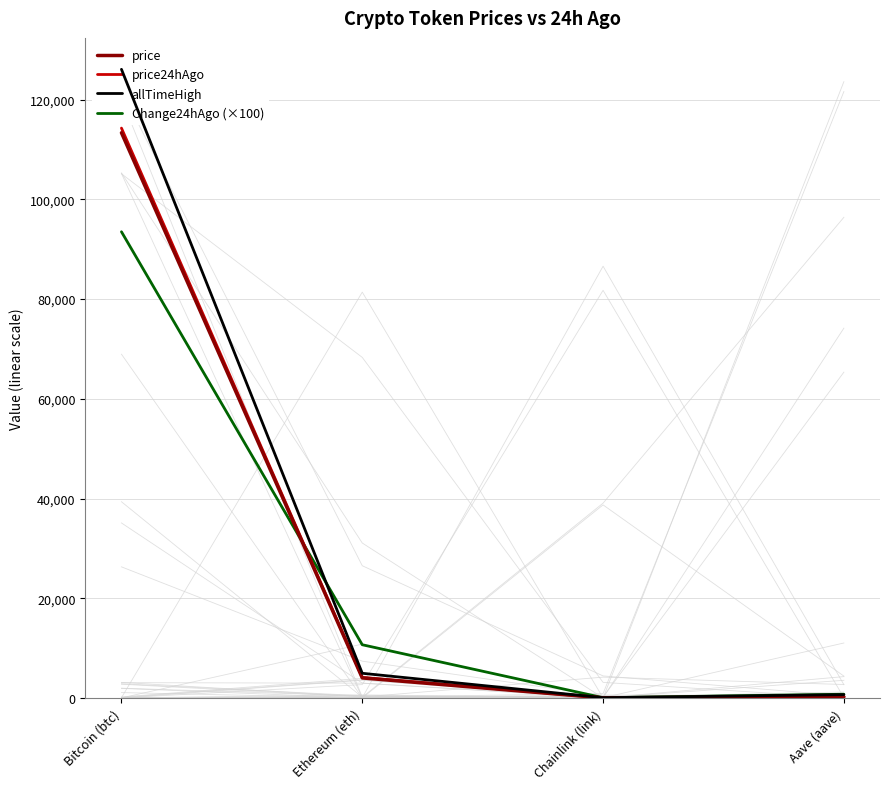

List the labels in order of price24hAgo value, smallest first.

Chainlink (link), Aave (aave), Ethereum (eth), Bitcoin (btc)